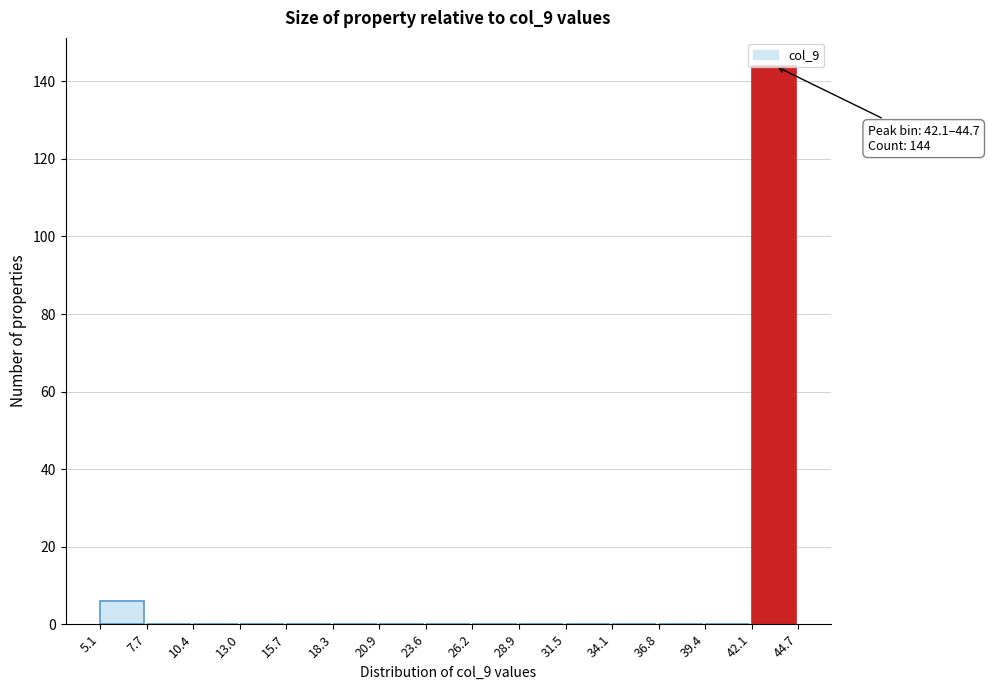

Over which range of the x-axis is the bar tallest?

42.1 to 44.7